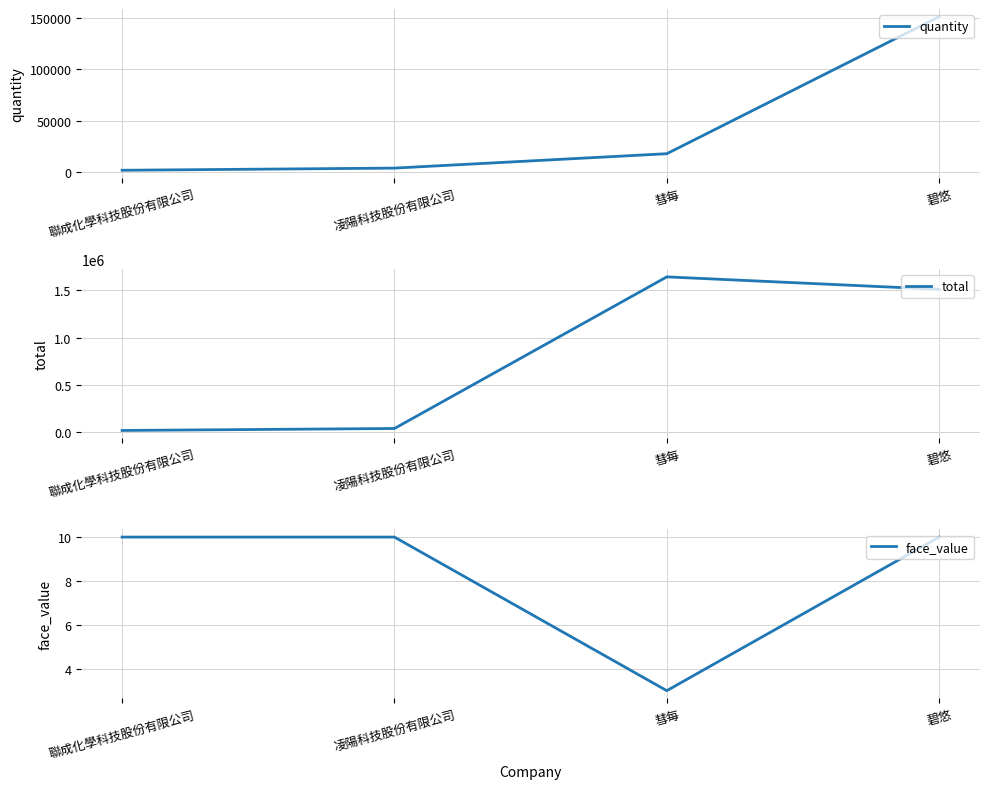

How many data points in total are above 1508000?

1